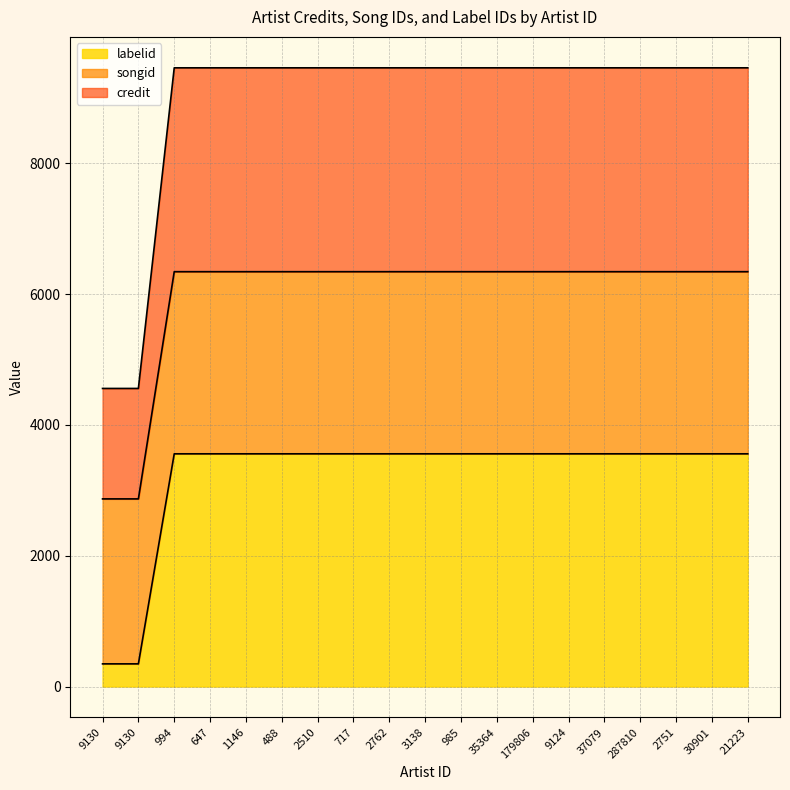

True or false: songid and credit cross at least once.

False